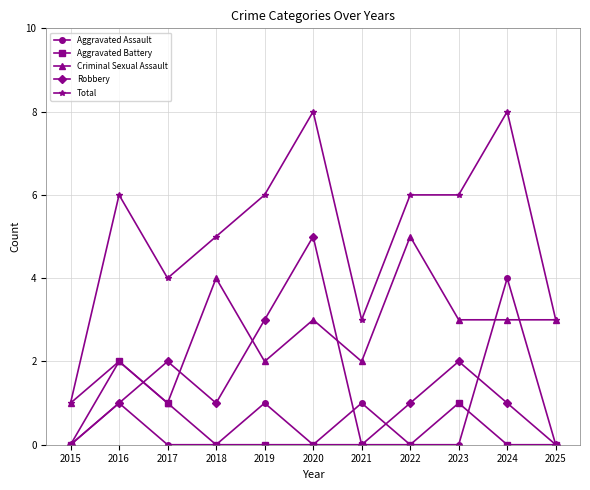

Which series has the largest total across all categories?

Total